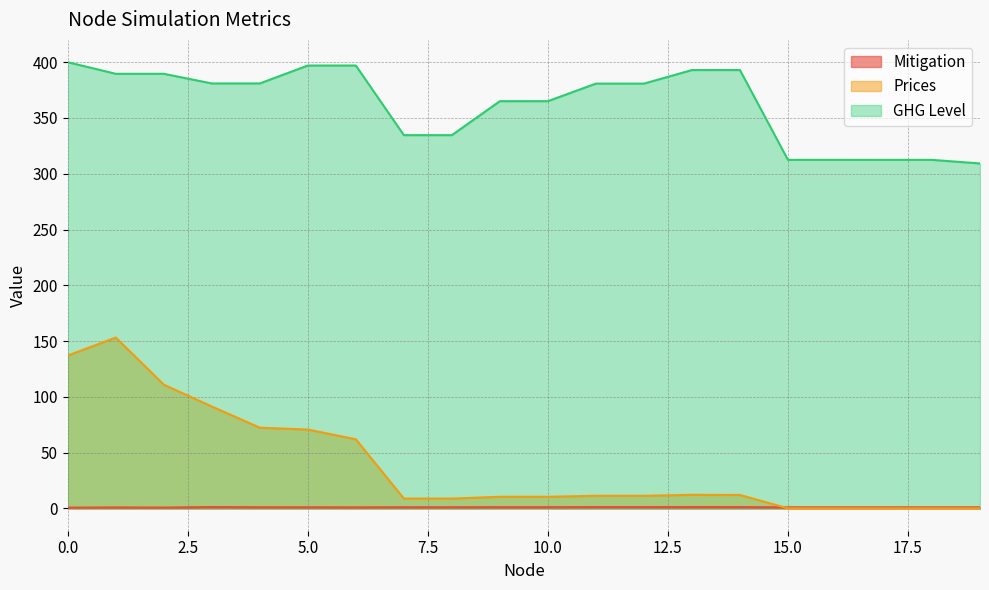

Where is the first local maximum for Prices?

1